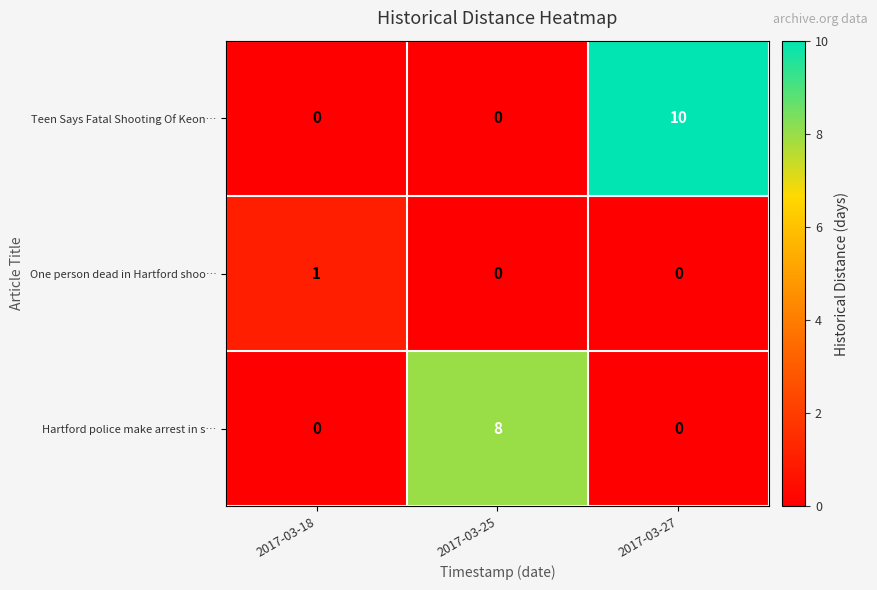

Which series has the largest range (max minus min)?

Teen Says Fatal Shooting Of Keon…